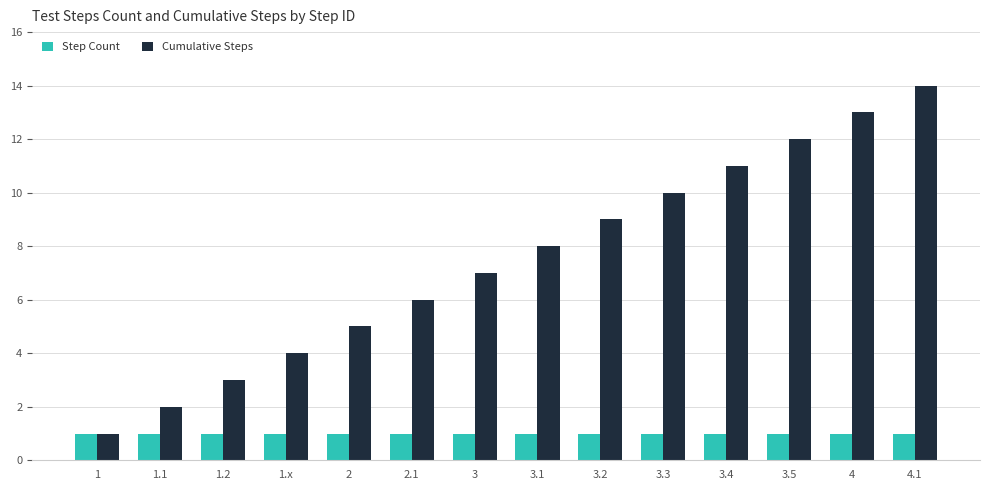

What is the total value across all series at 3.3?

11